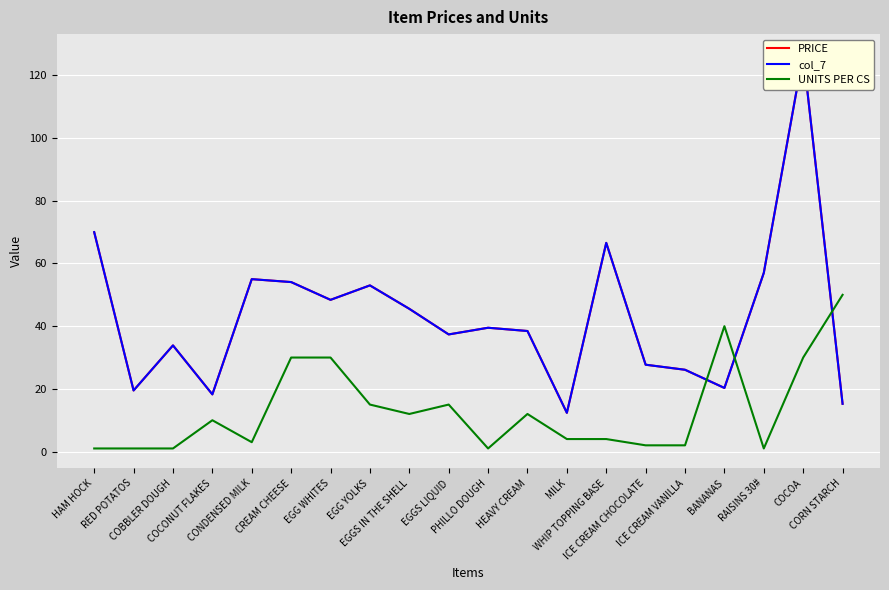

At which label does UNITS PER CS reach its peak?

CORN STARCH